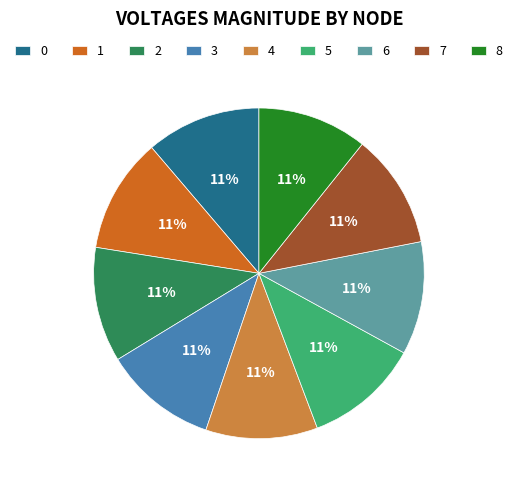

How many segments does this pie chart have?

9